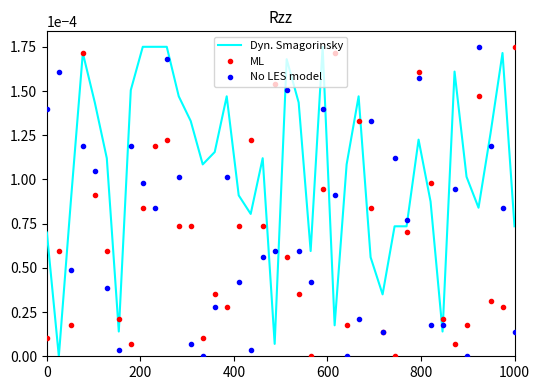

Which series has the largest total across all categories?

Dyn. Smagorinsky